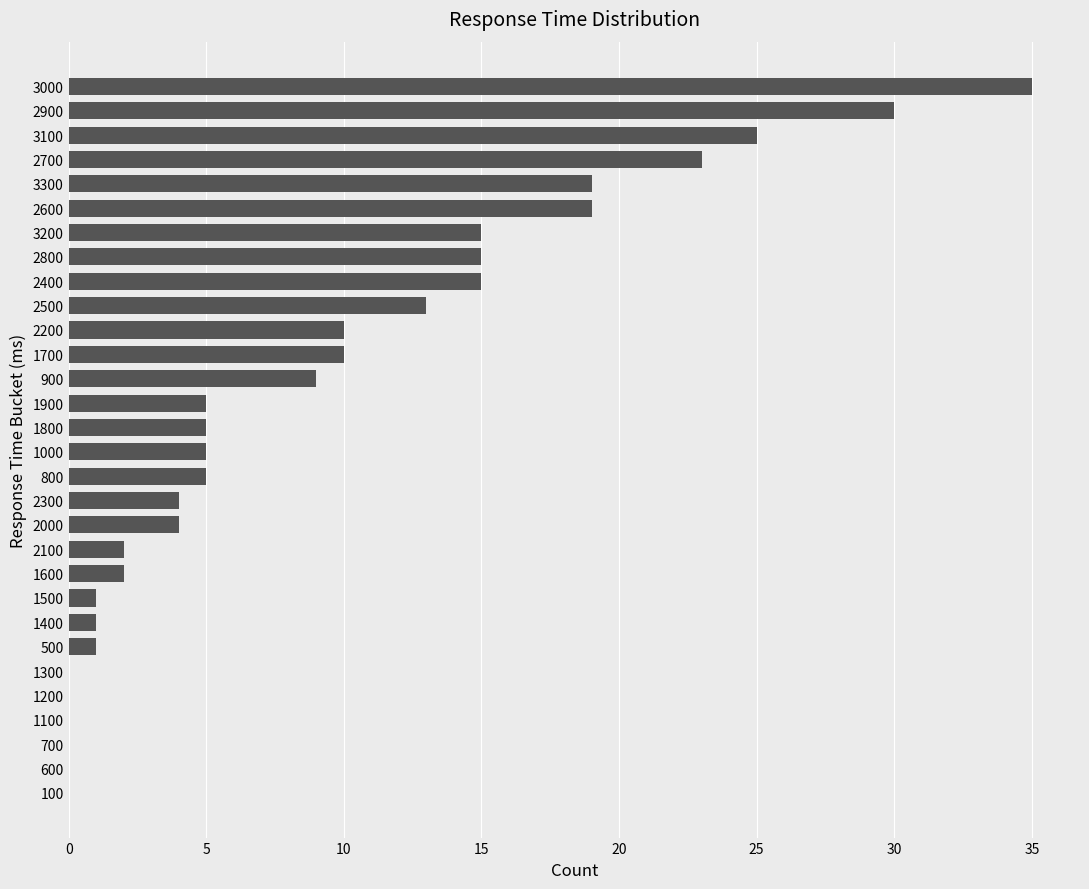

Which label corresponds to the largest value in the chart?

3000